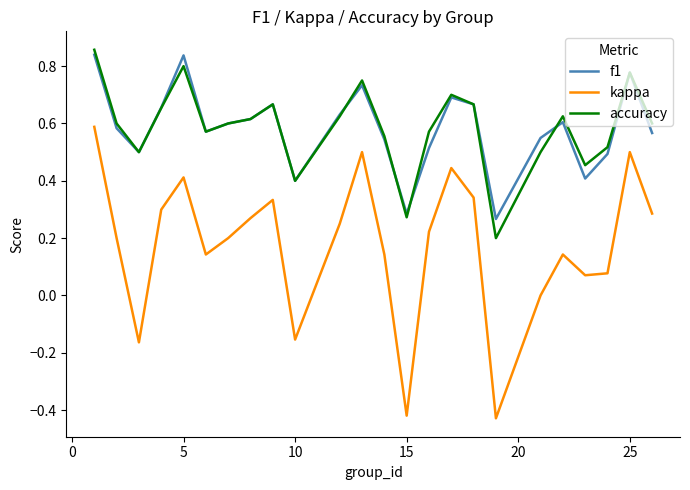

True or false: kappa and accuracy cross at least once.

False